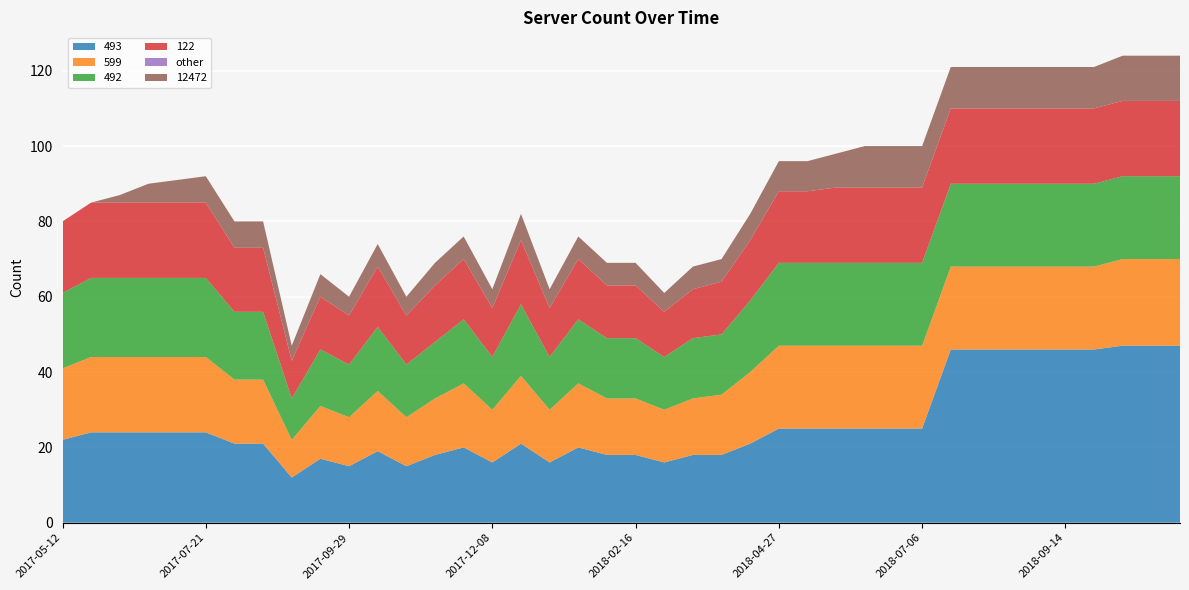

Reading left to right, extract all data points from this chart.

493: 22	24	24	24	24	24	21	21	12	17	15	19	15	18	20	16	21	16	20	18	18	16	18	18	21	25	25	25	25	25	25	46	46	46	46	46	46	47	47	47
599: 19	20	20	20	20	20	17	17	10	14	13	16	13	15	17	14	18	14	17	15	15	14	15	16	19	22	22	22	22	22	22	22	22	22	22	22	22	23	23	23
492: 20	21	21	21	21	21	18	18	11	15	14	17	14	15	17	14	19	14	17	16	16	14	16	16	19	22	22	22	22	22	22	22	22	22	22	22	22	22	22	22
122: 19	20	20	20	20	20	17	17	10	14	13	16	13	15	16	13	17	13	16	14	14	12	13	14	16	19	19	20	20	20	20	20	20	20	20	20	20	20	20	20
other: 0	0	0	0	0	0	0	0	0	0	0	0	0	0	0	0	0	0	0	0	0	0	0	0	0	0	0	0	0	0	0	0	0	0	0	0	0	0	0	0
12472: 0	0	2	5	6	7	7	7	4	6	5	6	5	6	6	5	7	5	6	6	6	5	6	6	7	8	8	9	11	11	11	11	11	11	11	11	11	12	12	12